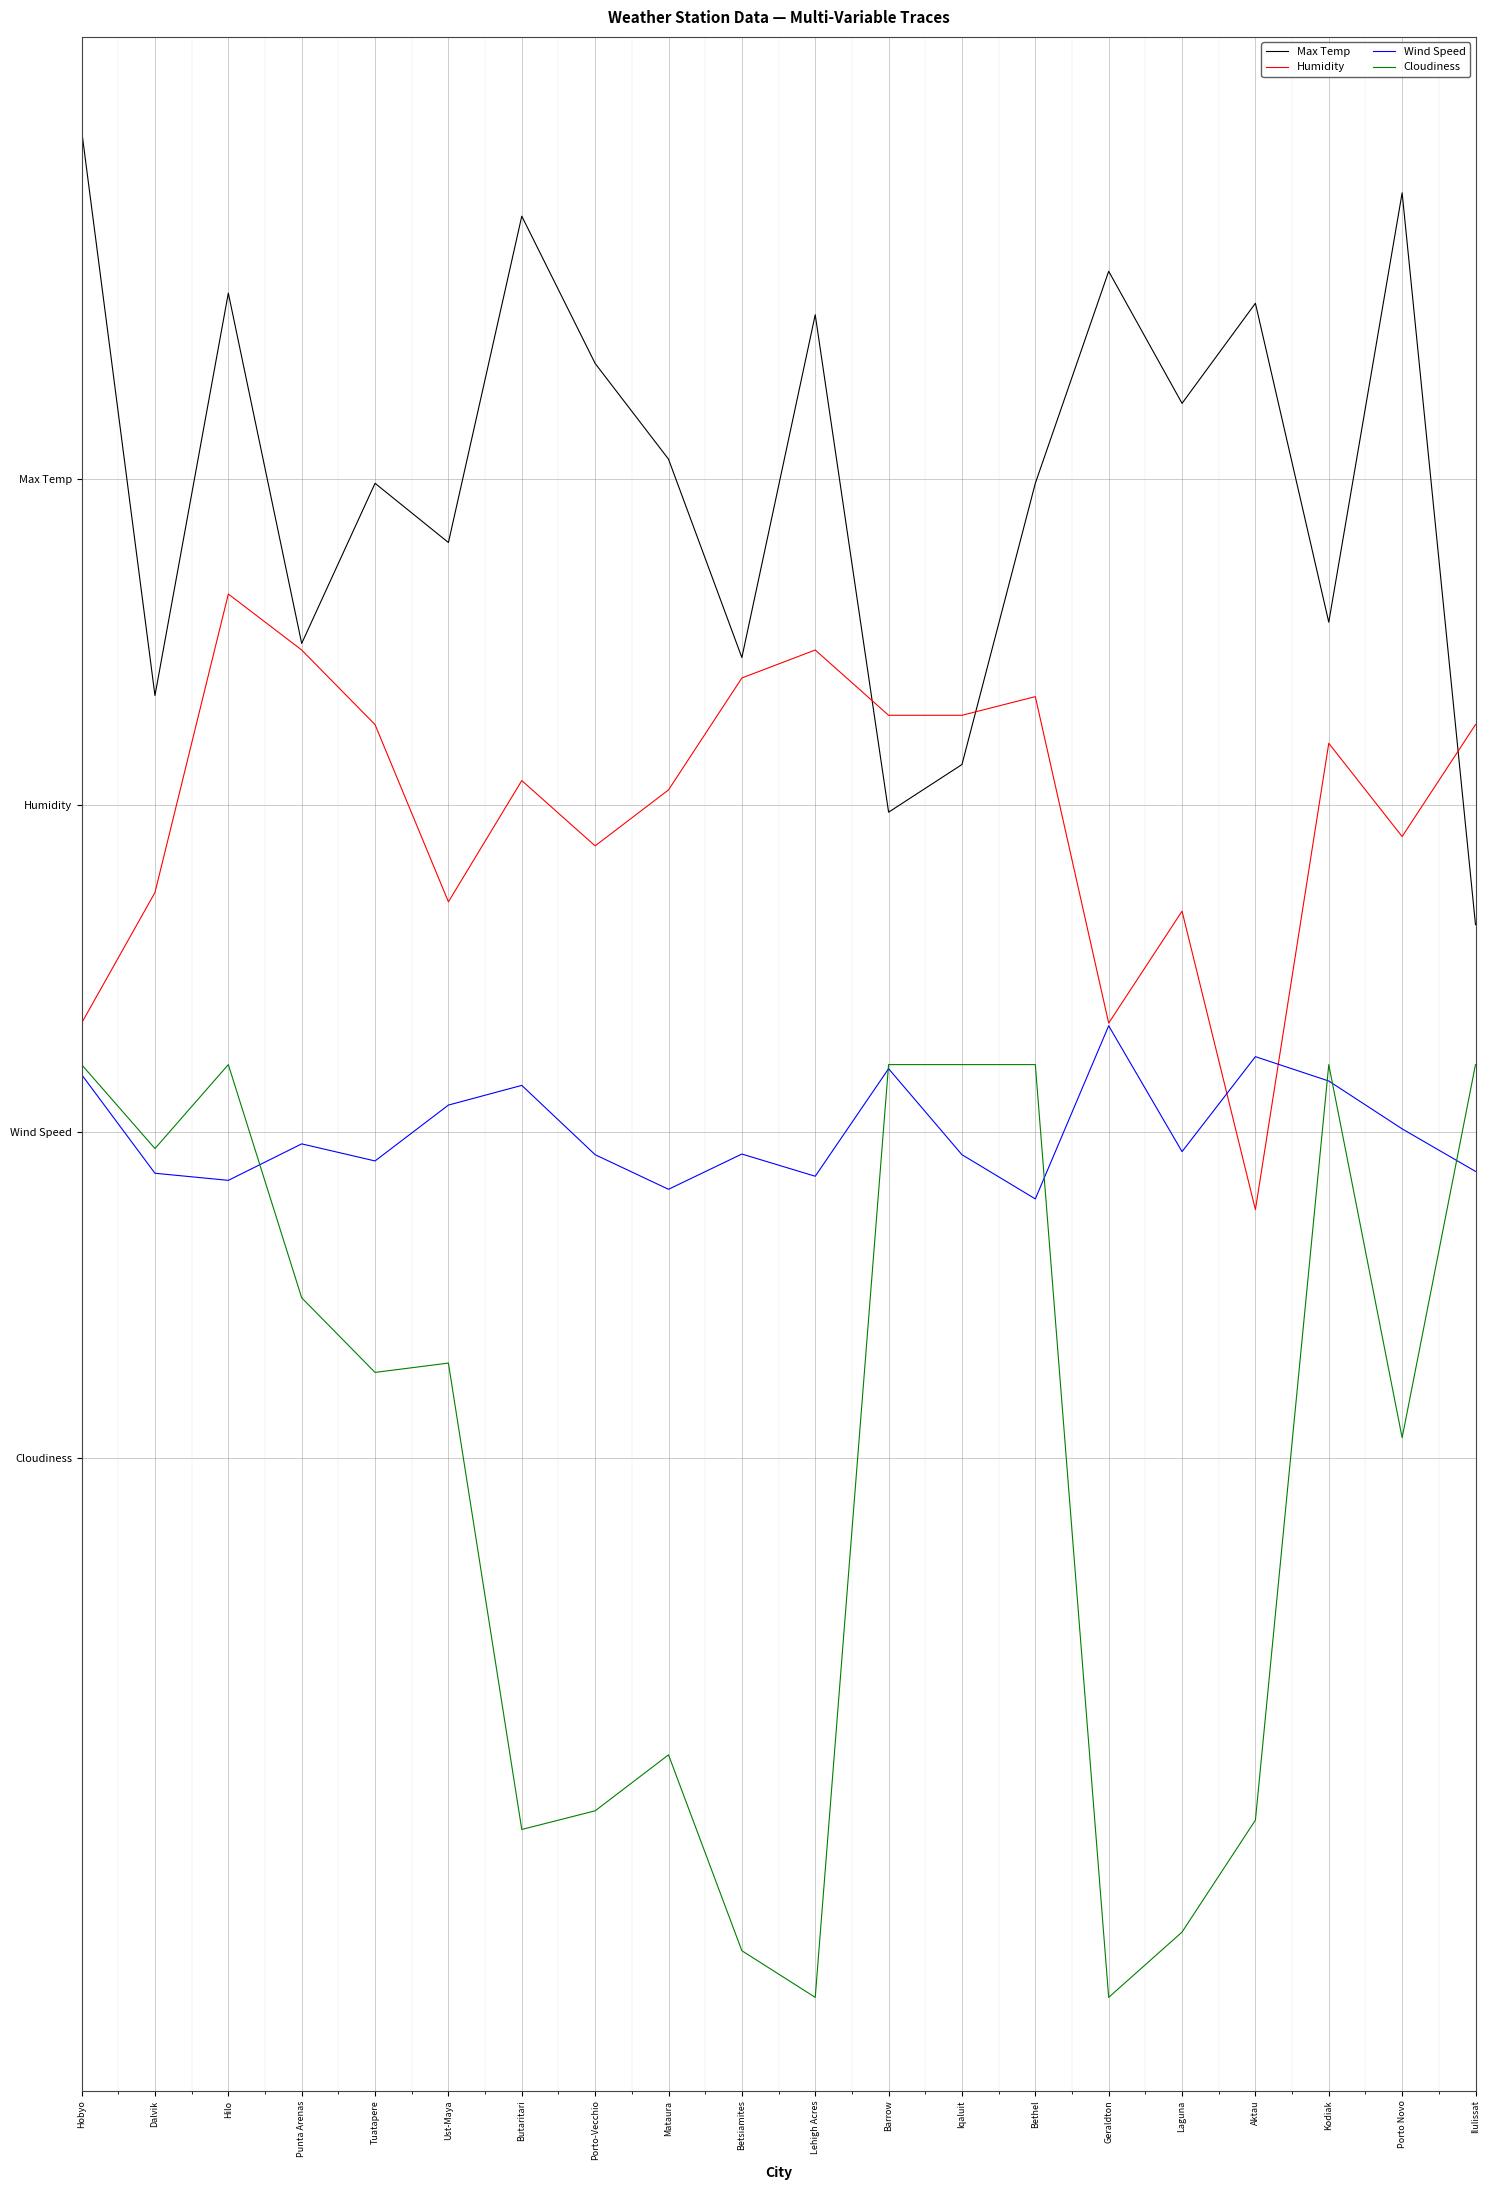

What is the greatest value displayed?

142.4